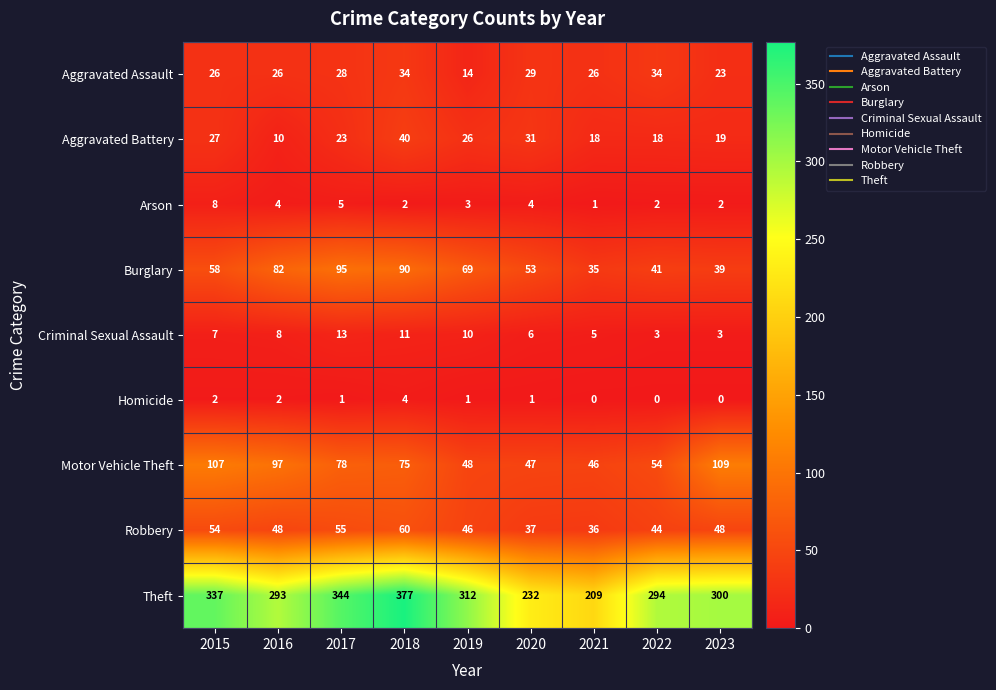

What is the sum of all Robbery values?

428